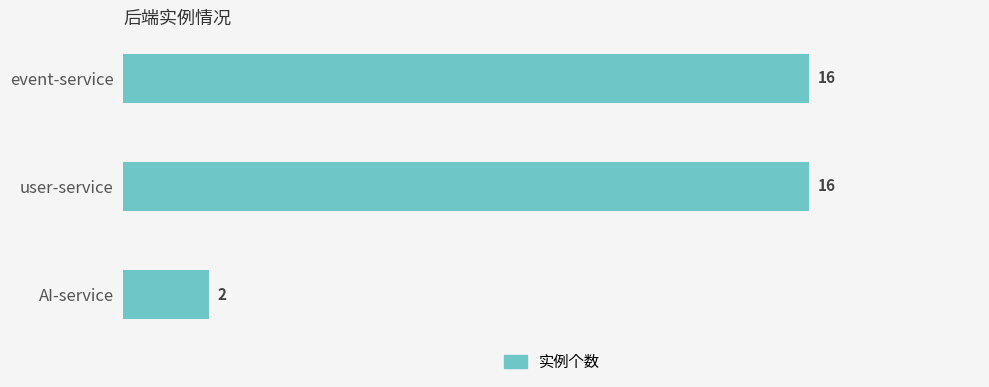

What is the label of the 1st bar from the top?

event-service